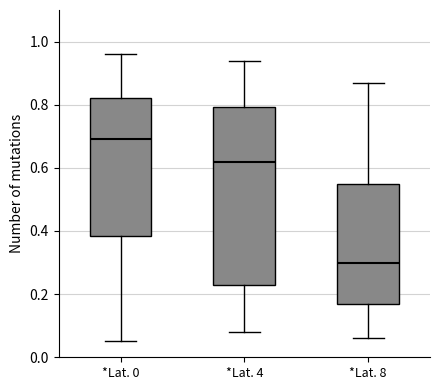

Which box has the lowest median line?

*Lat. 8